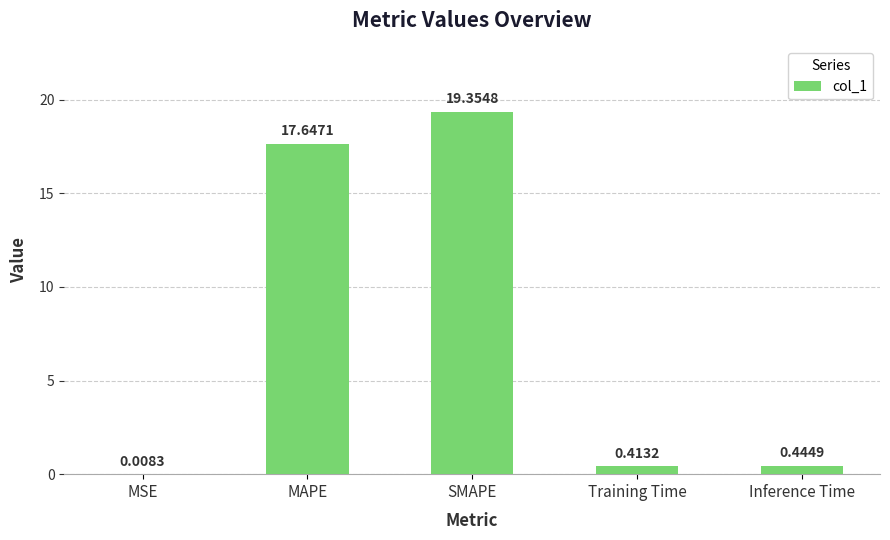

Which label corresponds to the largest value in the chart?

SMAPE